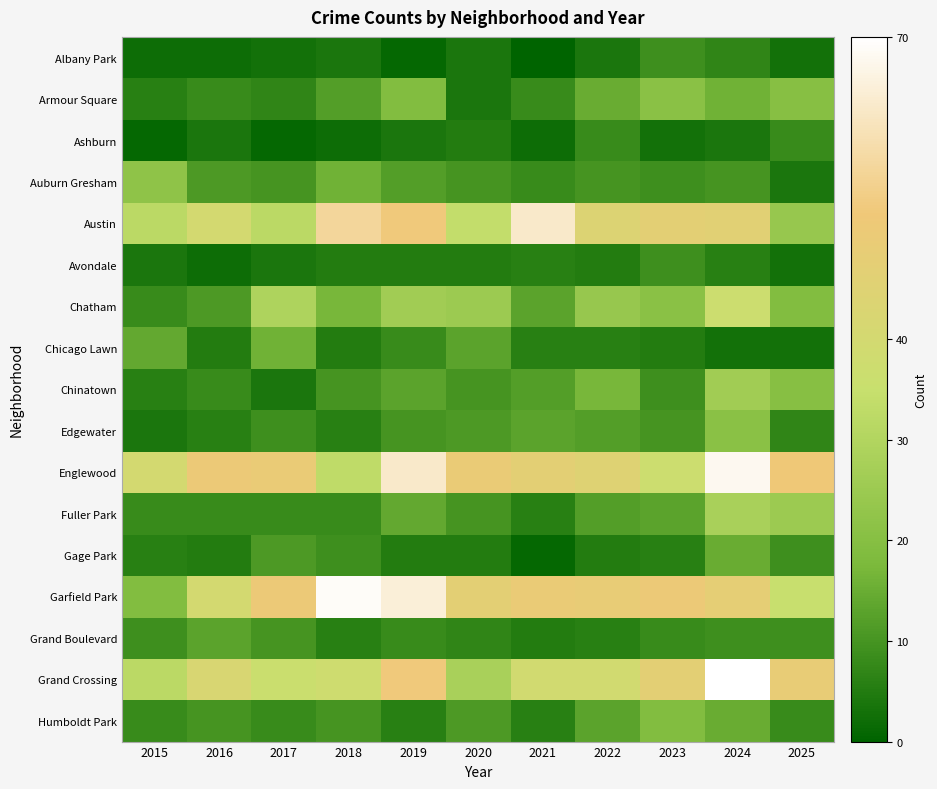

Reading left to right, list all the values displayed in this chart.

Albany Park: 2015=2	2016=2	2017=3	2018=4	2019=1	2020=4	2021=0	2022=4	2023=9	2024=7	2025=3
Armour Square: 2015=6	2016=8	2017=7	2018=12	2019=19	2020=4	2021=8	2022=15	2023=21	2024=16	2025=20
Ashburn: 2015=1	2016=4	2017=1	2018=2	2019=4	2020=5	2021=2	2022=8	2023=3	2024=4	2025=8
Auburn Gresham: 2015=22	2016=11	2017=10	2018=16	2019=12	2020=10	2021=8	2022=10	2023=9	2024=10	2025=4
Austin: 2015=32	2016=40	2017=32	2018=57	2019=53	2020=34	2021=63	2022=44	2023=47	2024=46	2025=24
Avondale: 2015=4	2016=2	2017=4	2018=5	2019=5	2020=5	2021=6	2022=5	2023=9	2024=6	2025=3
Chatham: 2015=8	2016=11	2017=29	2018=17	2019=26	2020=25	2021=13	2022=24	2023=21	2024=37	2025=19
Chicago Lawn: 2015=14	2016=5	2017=16	2018=5	2019=8	2020=13	2021=6	2022=6	2023=5	2024=3	2025=3
Chinatown: 2015=6	2016=8	2017=4	2018=10	2019=13	2020=10	2021=12	2022=17	2023=9	2024=26	2025=20
Edgewater: 2015=4	2016=6	2017=9	2018=6	2019=10	2020=11	2021=13	2022=12	2023=10	2024=21	2025=7
Englewood: 2015=40	2016=51	2017=50	2018=33	2019=63	2020=50	2021=47	2022=45	2023=37	2024=68	2025=52
Fuller Park: 2015=8	2016=8	2017=8	2018=8	2019=14	2020=10	2021=6	2022=12	2023=13	2024=28	2025=25
Gage Park: 2015=6	2016=5	2017=11	2018=9	2019=5	2020=5	2021=1	2022=5	2023=6	2024=15	2025=9
Garfield Park: 2015=19	2016=40	2017=51	2018=69	2019=65	2020=47	2021=50	2022=49	2023=51	2024=48	2025=35
Grand Boulevard: 2015=9	2016=13	2017=10	2018=6	2019=8	2020=7	2021=5	2022=6	2023=8	2024=9	2025=9
Grand Crossing: 2015=32	2016=42	2017=36	2018=38	2019=53	2020=28	2021=39	2022=39	2023=47	2024=73	2025=49
Humboldt Park: 2015=8	2016=10	2017=8	2018=10	2019=6	2020=11	2021=6	2022=13	2023=19	2024=15	2025=8